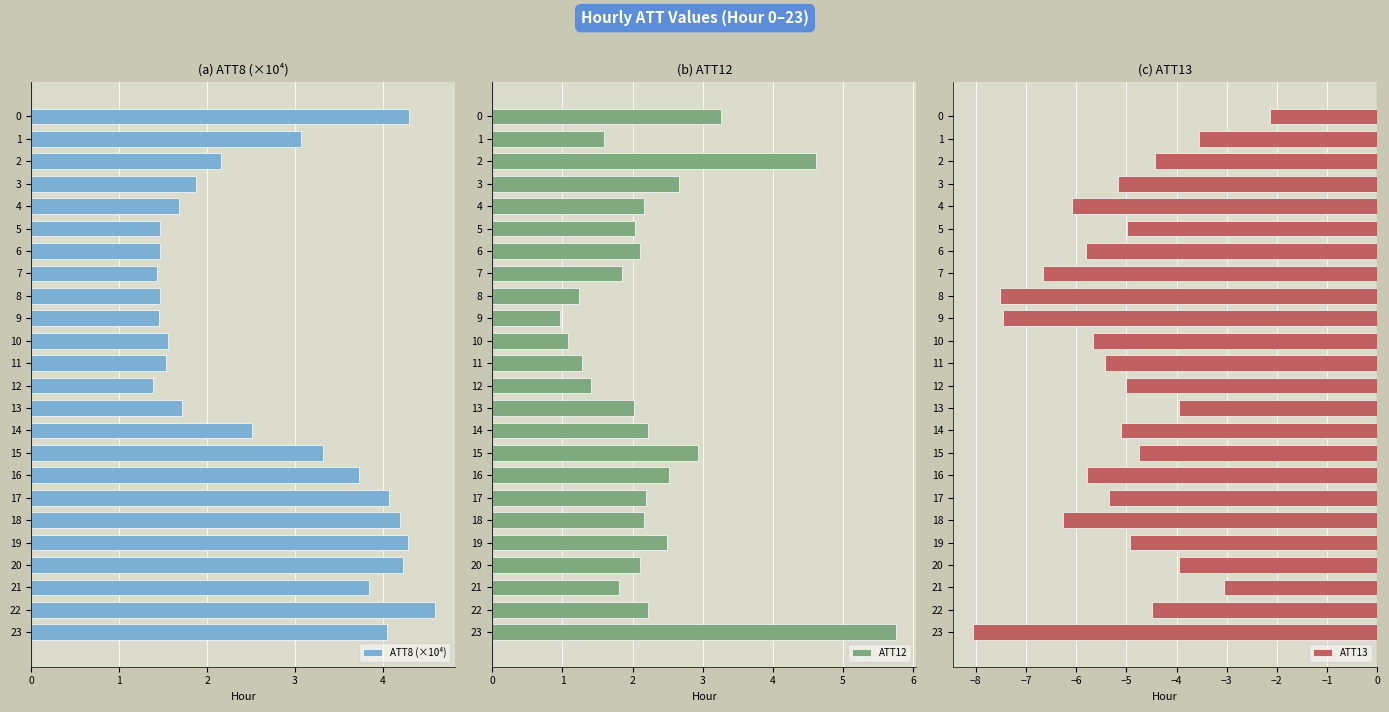

Is it true that ATT8 (×10⁴) equals 1.9 at 3?

True